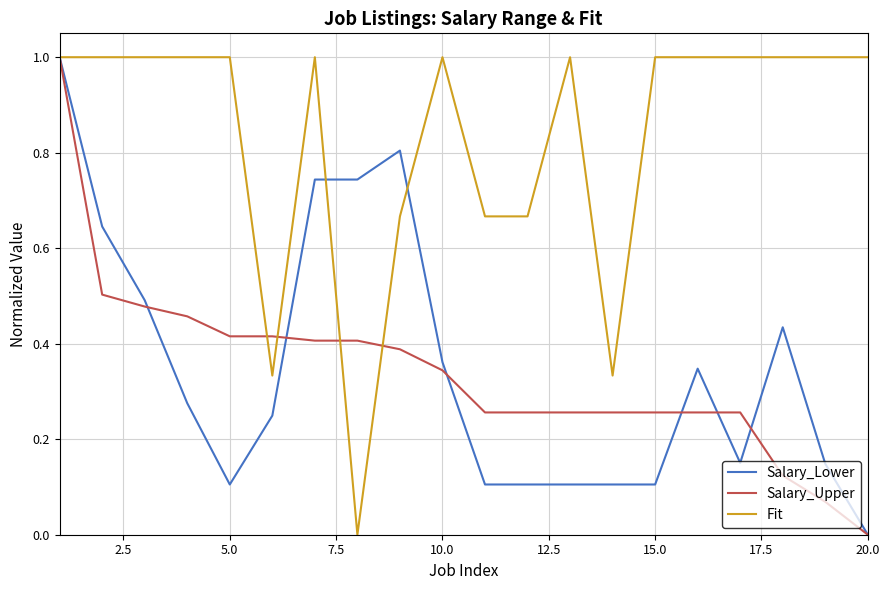

What is the maximum value shown in the chart?

1.0